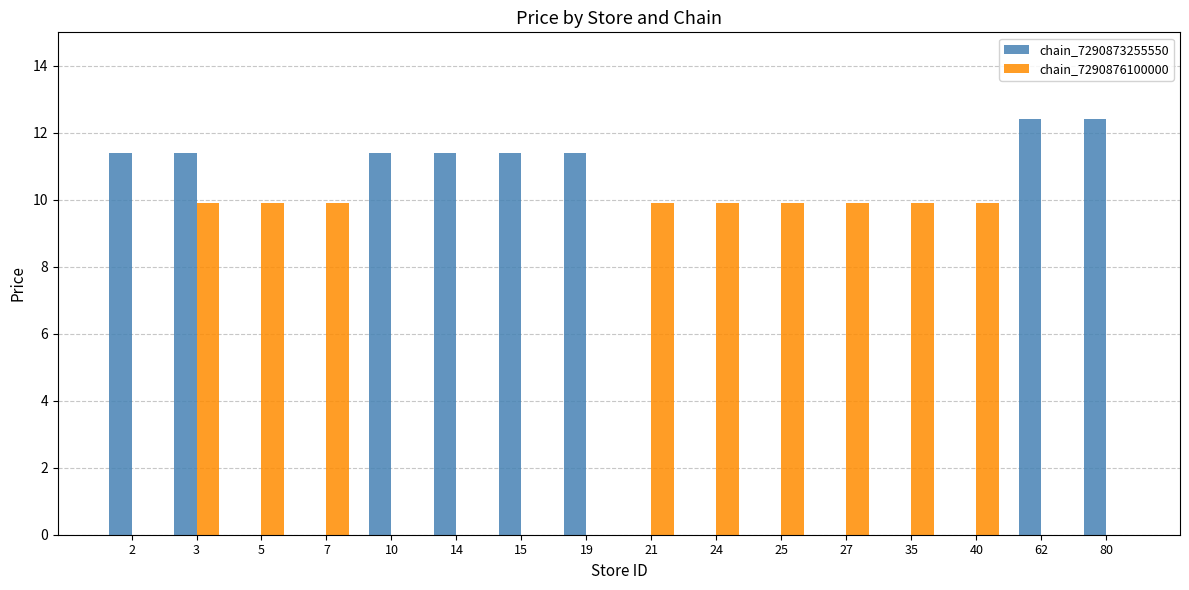

What is the greatest value displayed?

12.4